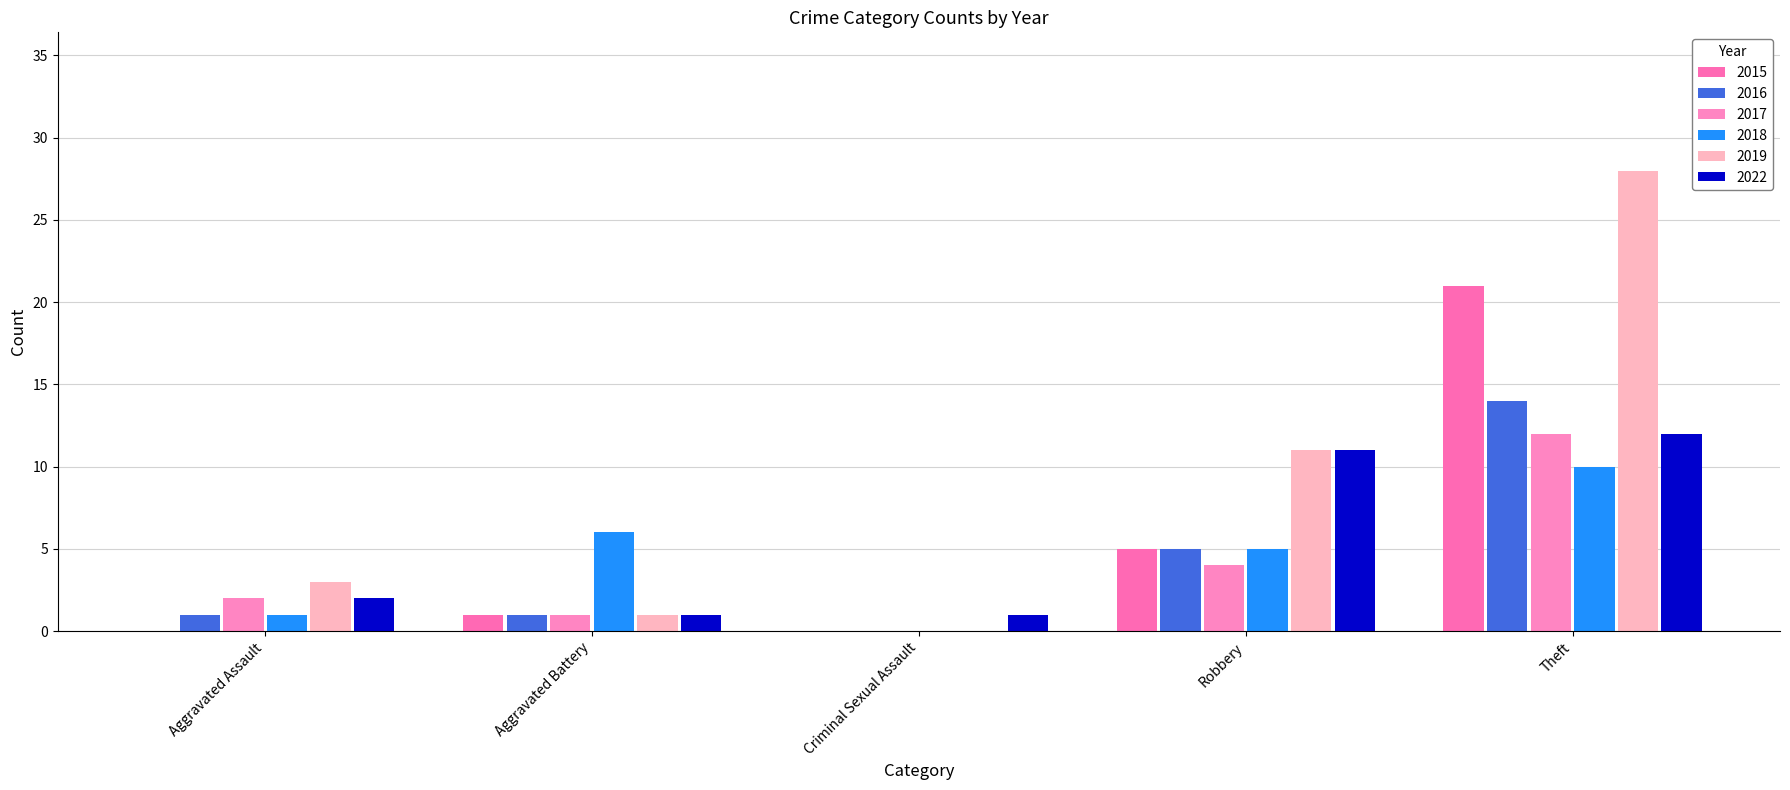

How many groups of bars are there?

5